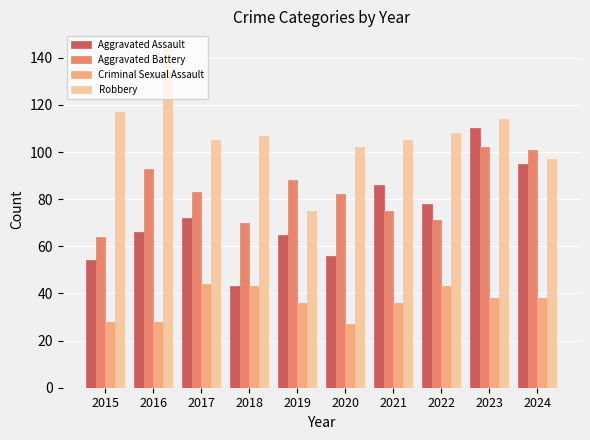

What is the minimum value shown in the chart?

27